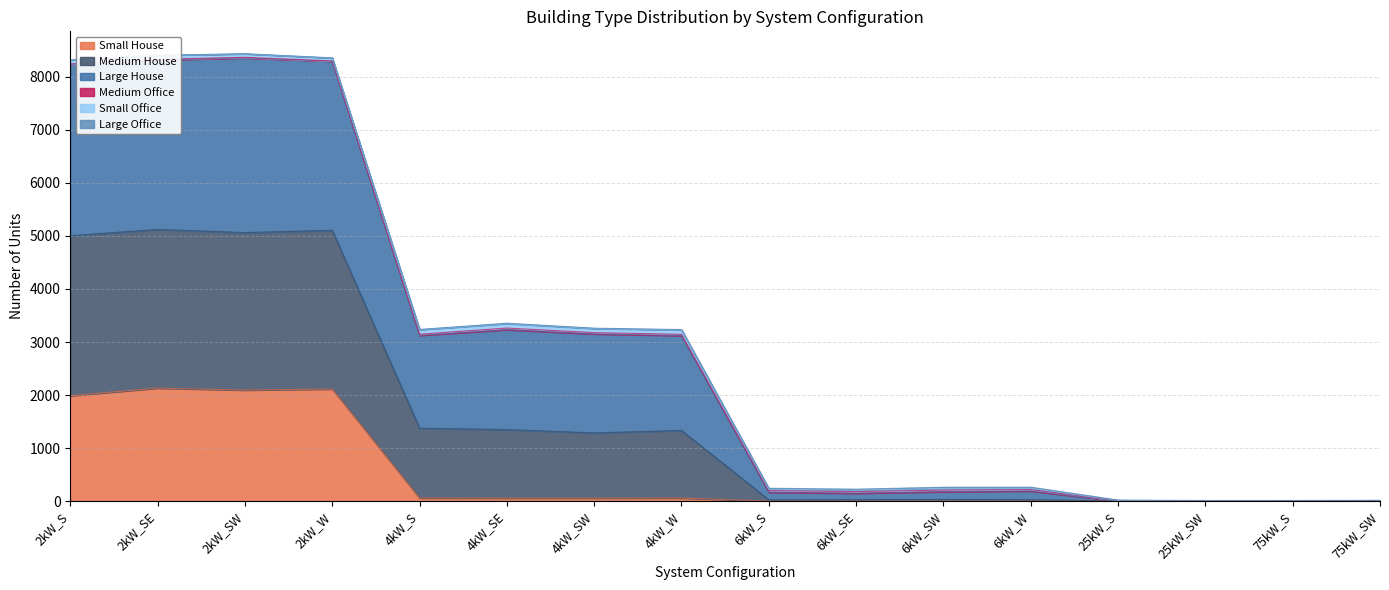

True or false: Large House has more than 2 points higher than both neighbors.

True